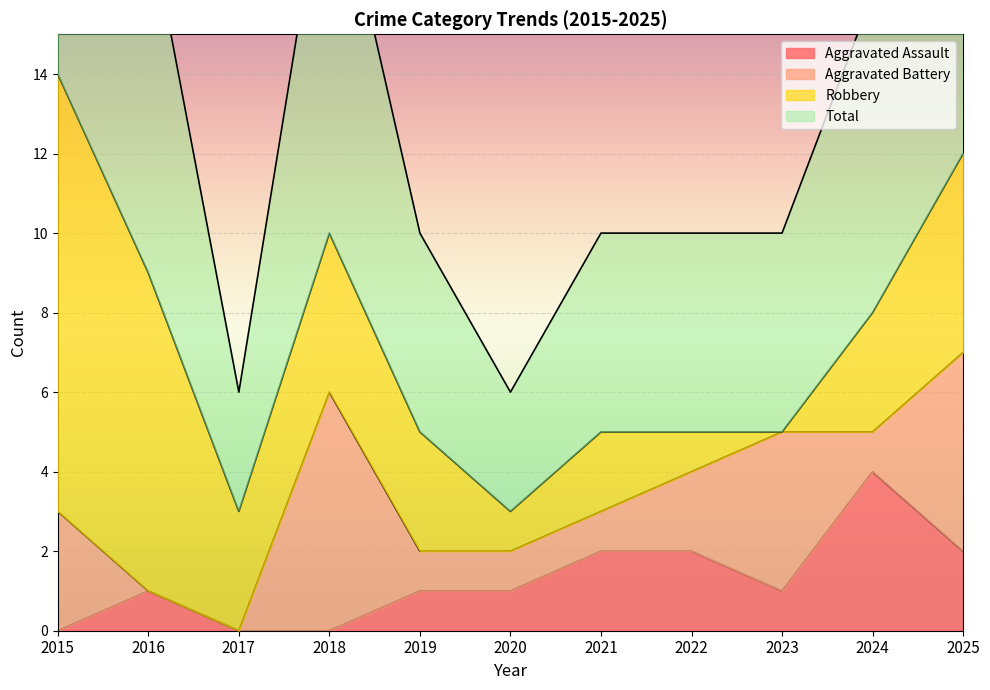

The Aggravated Assault series shows 0 at 2020. True or false?

False